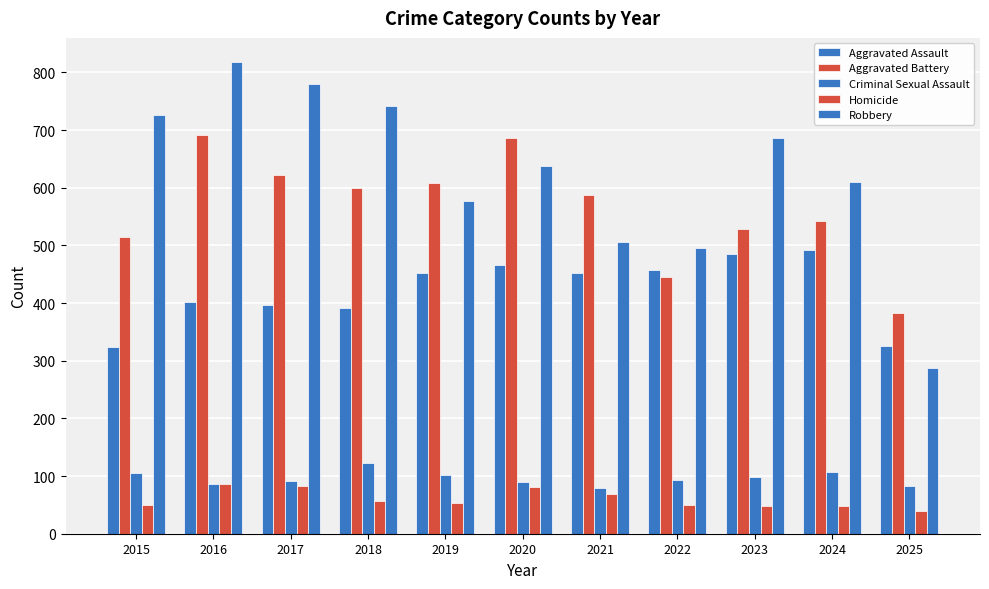

Between 2025 and 2018, which is larger?

2018